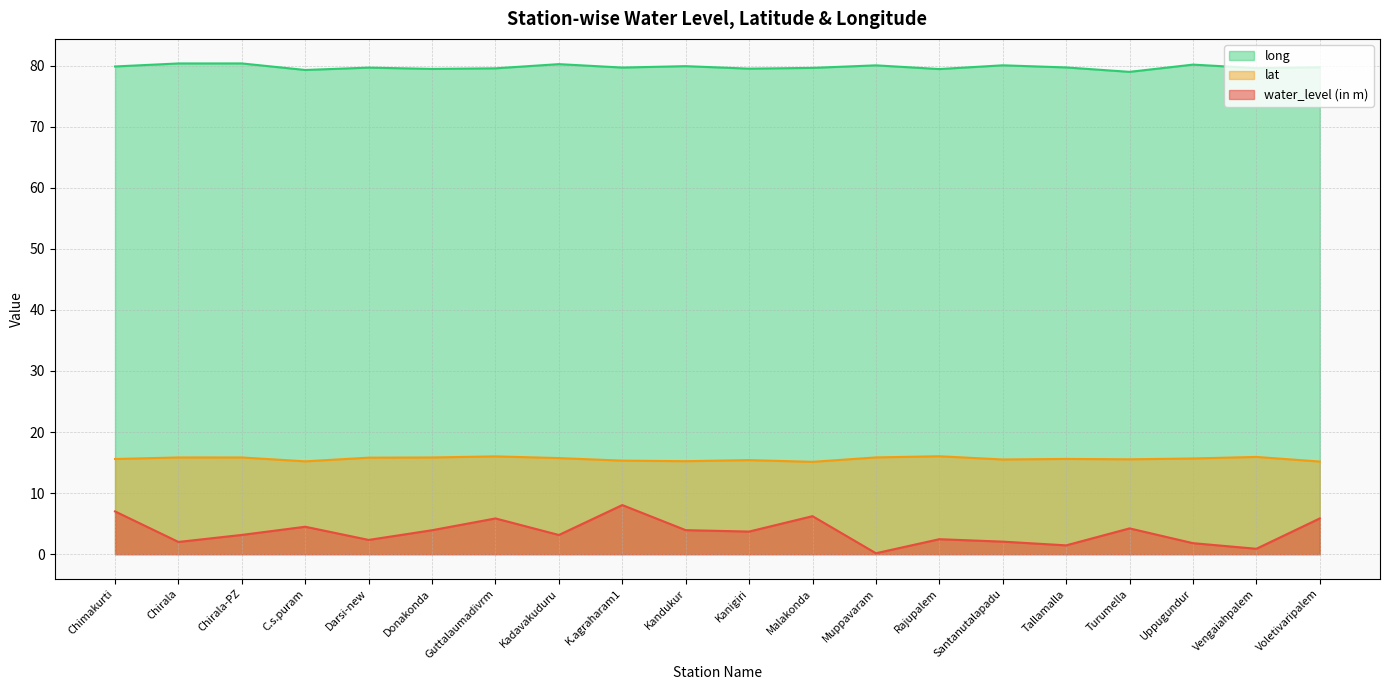

Which category has the lowest value in the water_level (in m) series?

Muppavaram